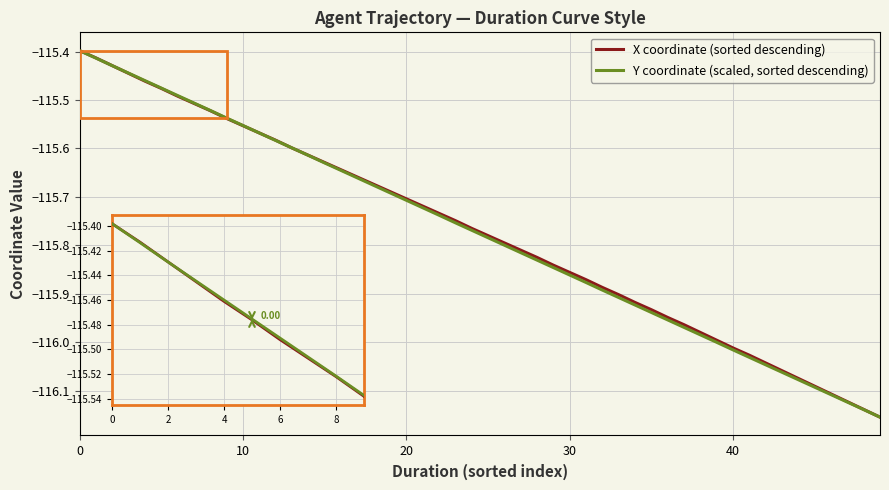

True or false: Y coordinate (scaled, sorted descending) has a value of -72.4 at 6.

False